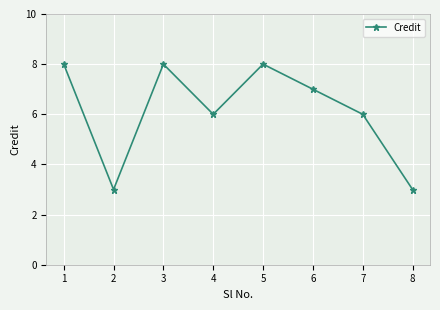

True or false: there are more than 0 points higher than both neighbors.

True